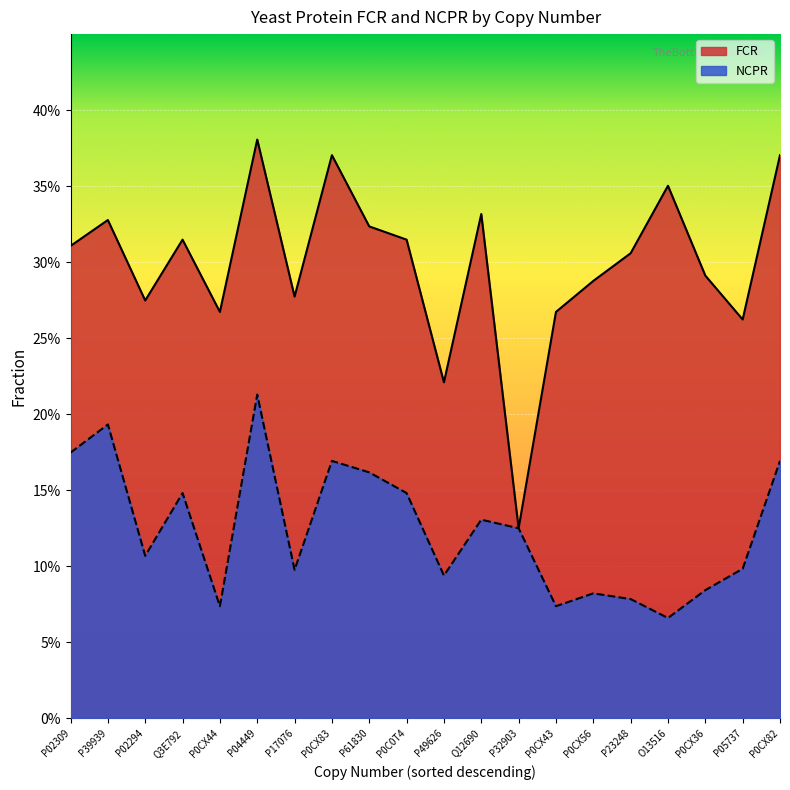

What is the value of the NCPR point at the 10th from the left?

0.1